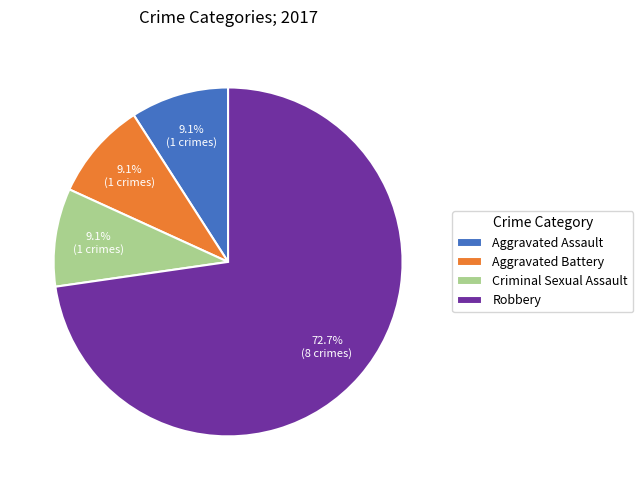

Is it true that Aggravated Battery is 16% of the pie?

False